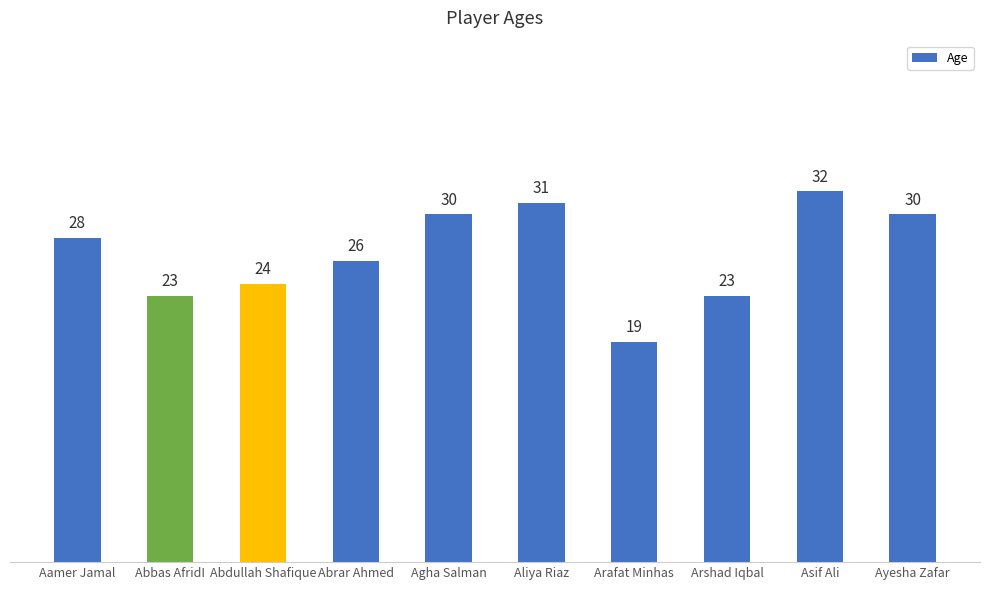

Approximately how many times larger is the value at Ayesha Zafar compared to Aliya Riaz?

1.0